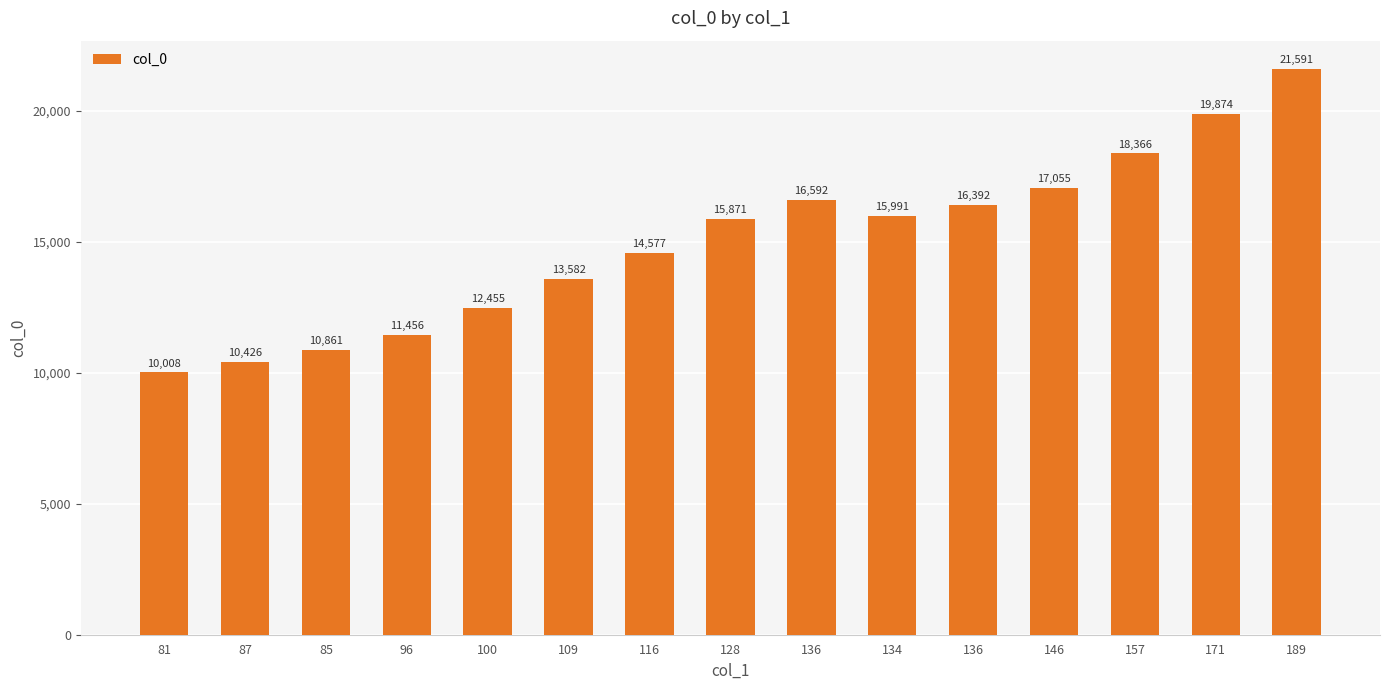

Rank the categories by value from lowest to highest.

81, 87, 85, 96, 100, 109, 116, 128, 134, 136, 136, 146, 157, 171, 189